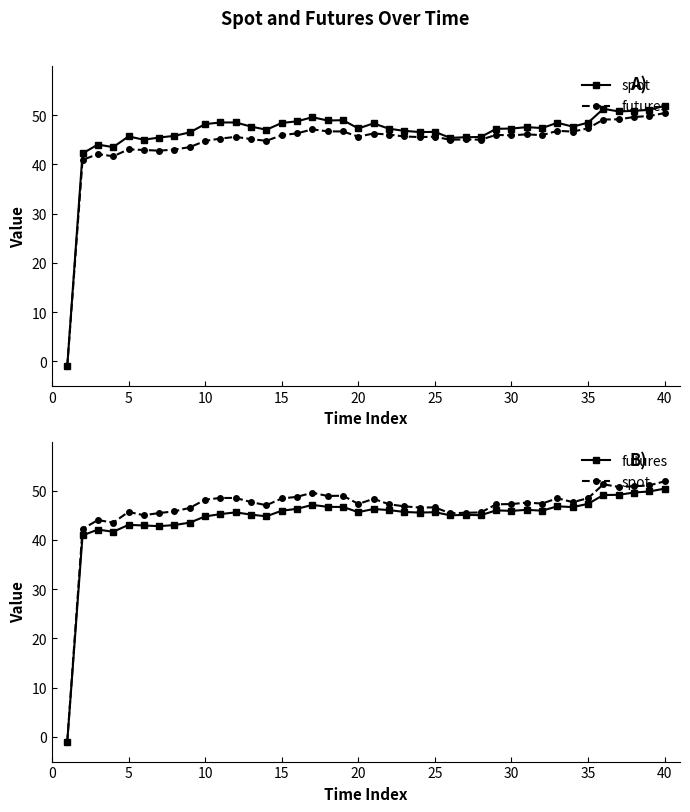

Is it true that spot equals 32.0 at 13?

False